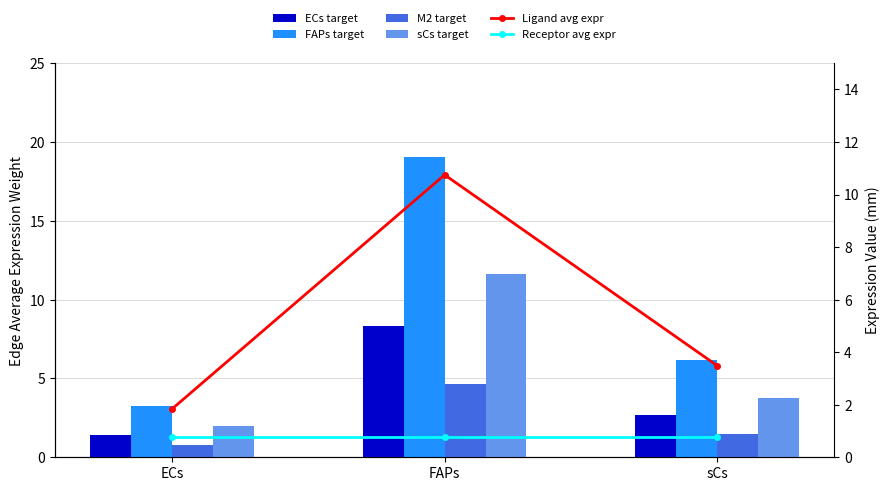

Between FAPs and sCs, which series saw the biggest shift?

Edge average expression weight (FAPs target)